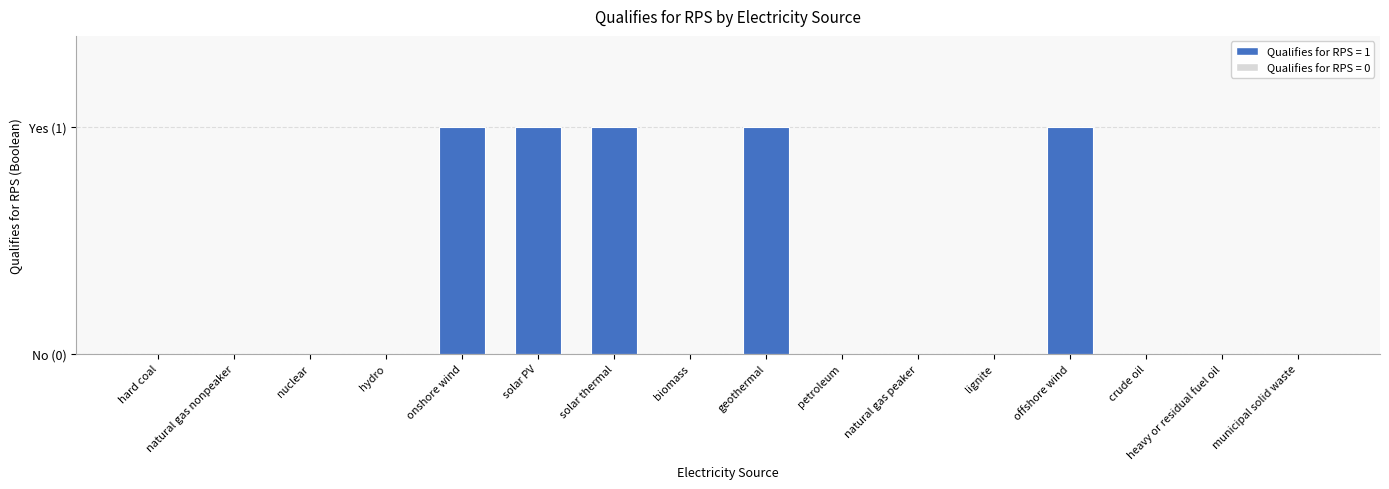

At which label is the value closest to 0?

hard coal